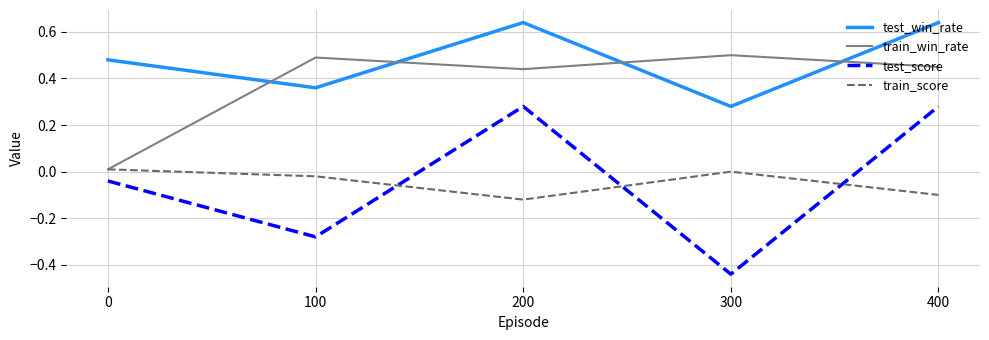

The train_score series shows -0.0 at 400. True or false?

False